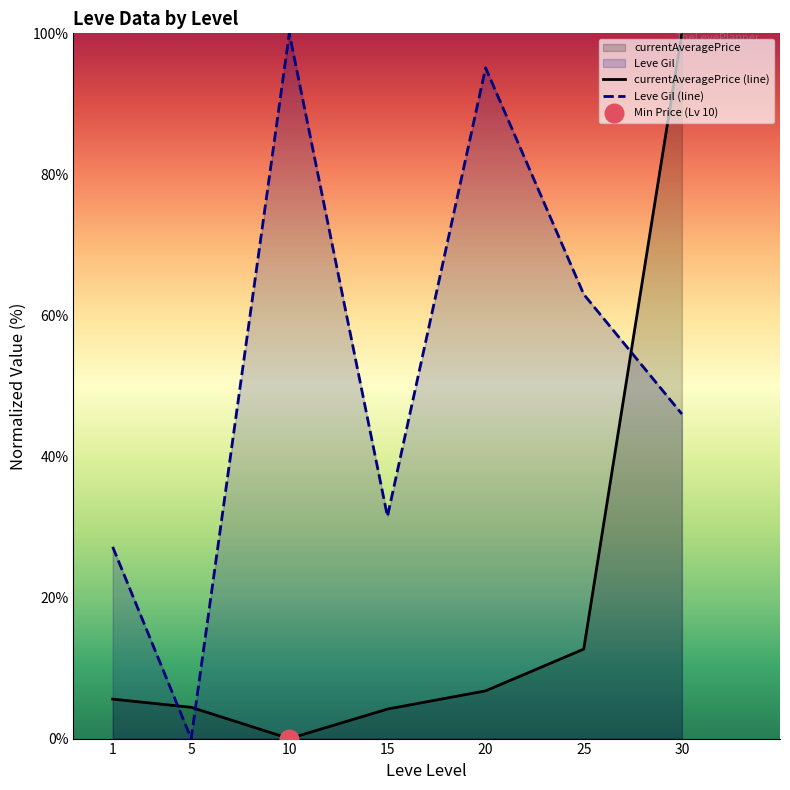

At which category is the sum across all series the highest?

30